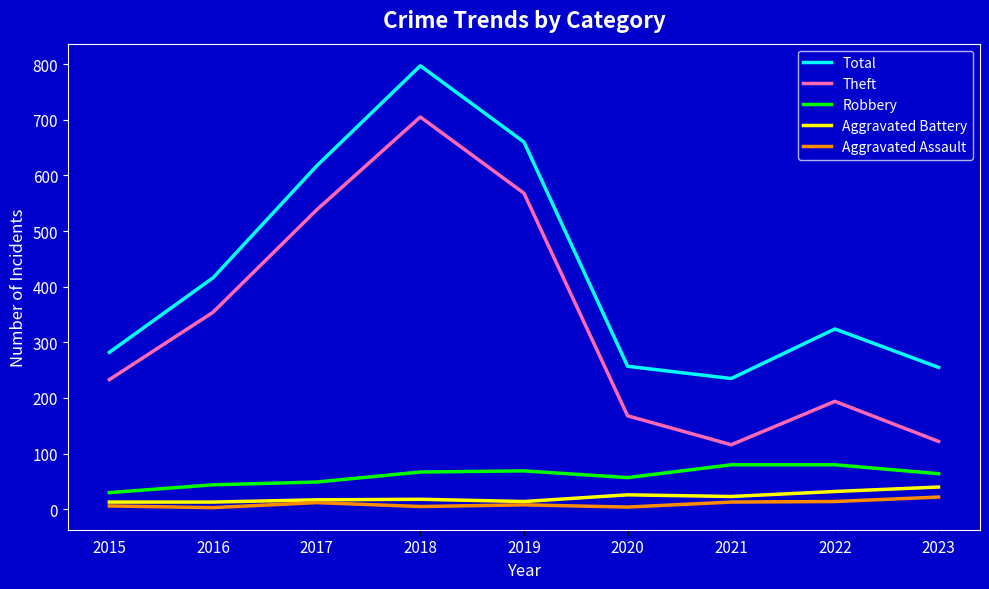

True or false: Total and Theft intersect in this chart.

False